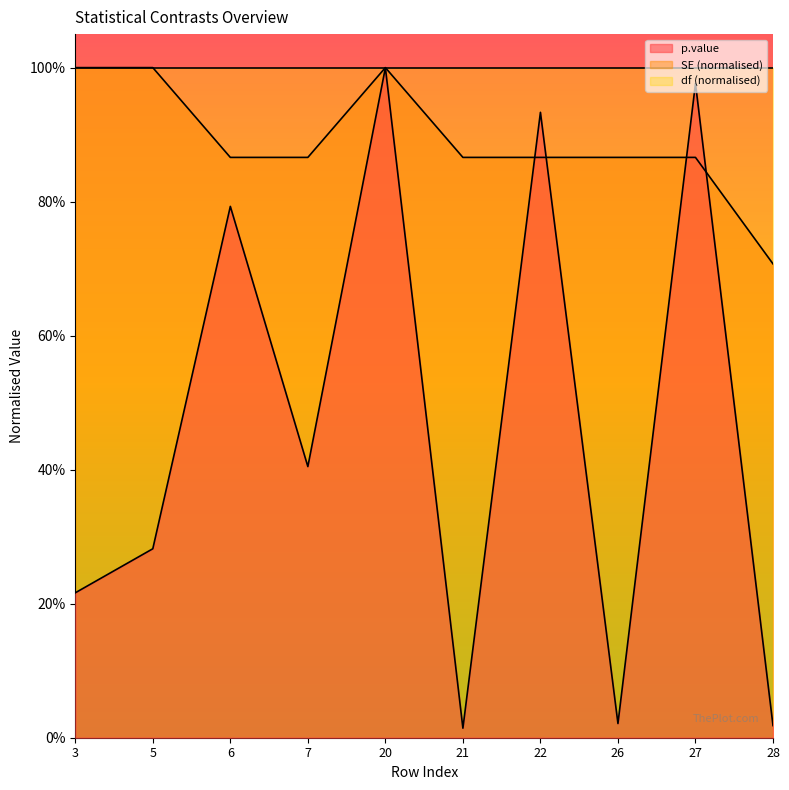

What is the sum of the p.value values at 22 and 7?

1.3